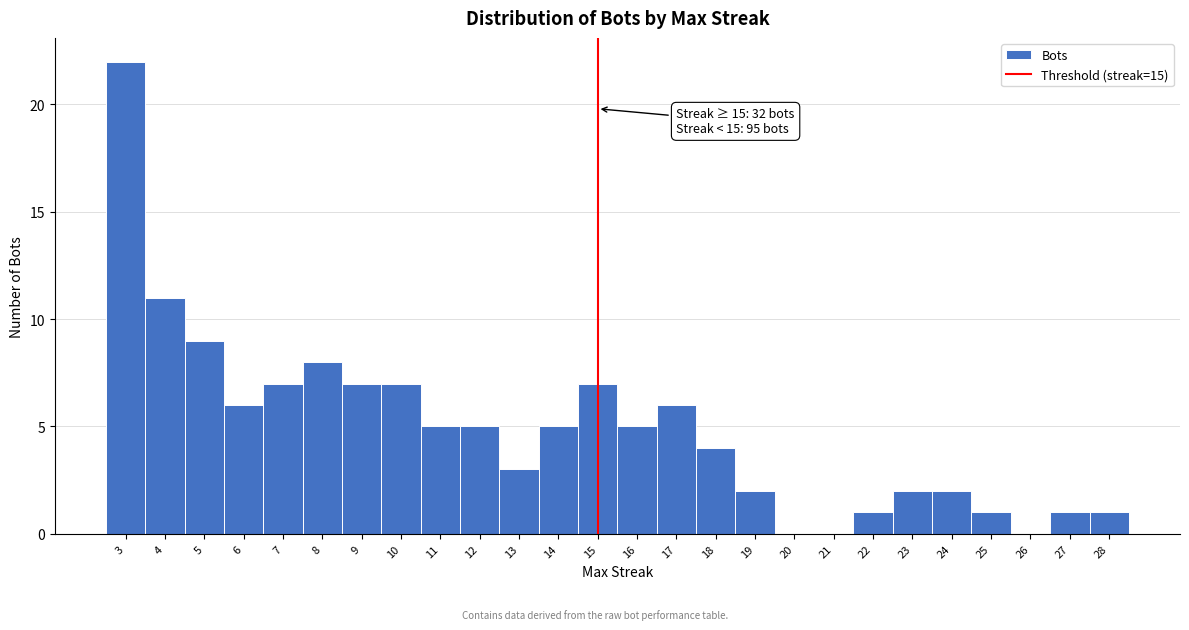

Which range on the x-axis has the tallest bar?

2.5 to 3.5